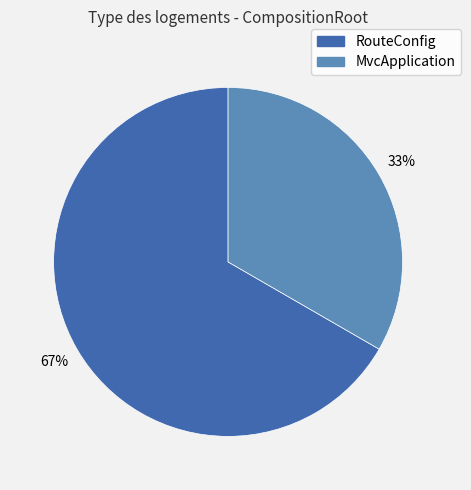

How many slices are in this pie chart?

2